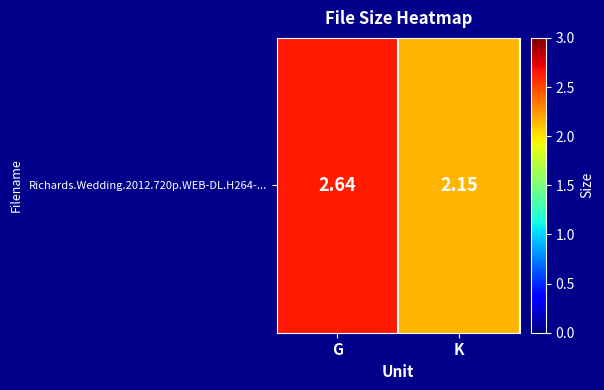

Rank the categories by value from lowest to highest.

K, G